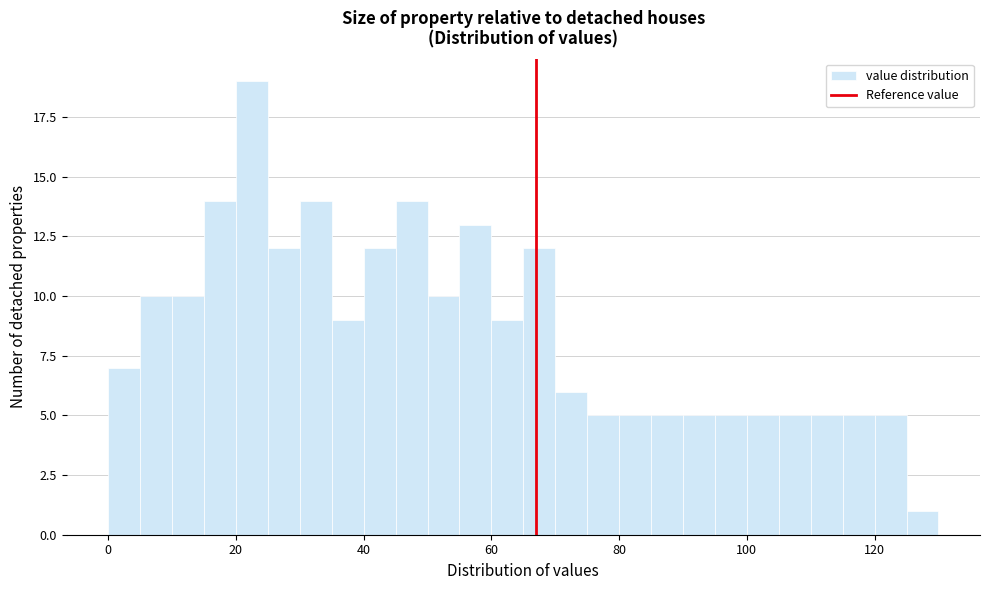

Around what value on the x-axis is the tallest bar? Give the approximate position of its centre, as read against the axis.

22